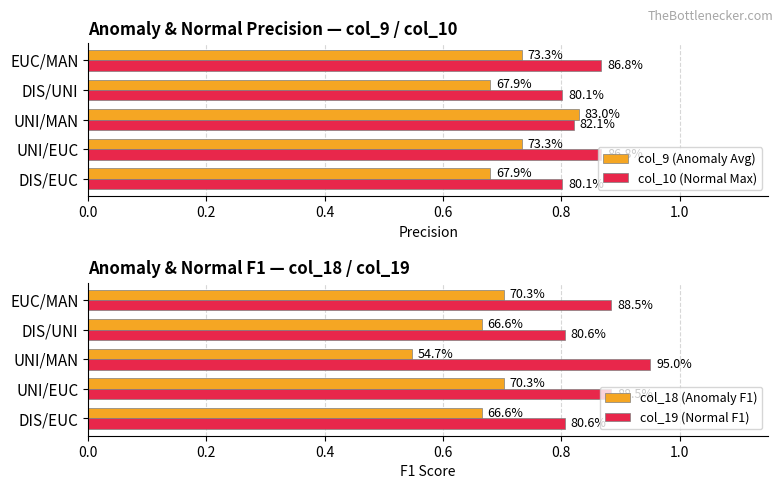

Which has a higher value, DIS/EUC or EUC/MAN?

EUC/MAN